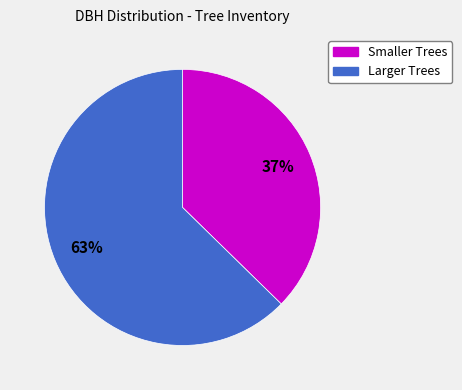

How many slices are in this pie chart?

2